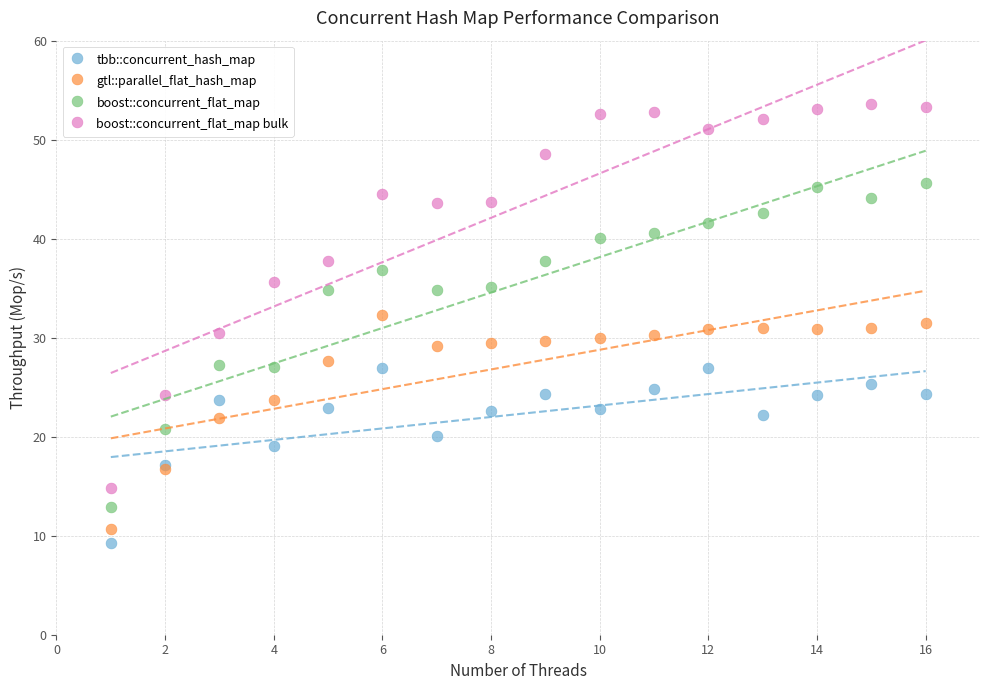

Which series reaches the maximum Y coordinate?

boost::concurrent_flat_map bulk